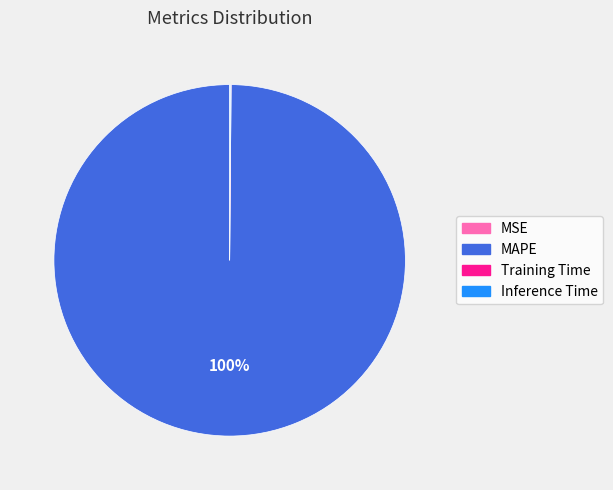

Does MAPE account for over 50% of the chart?

Yes